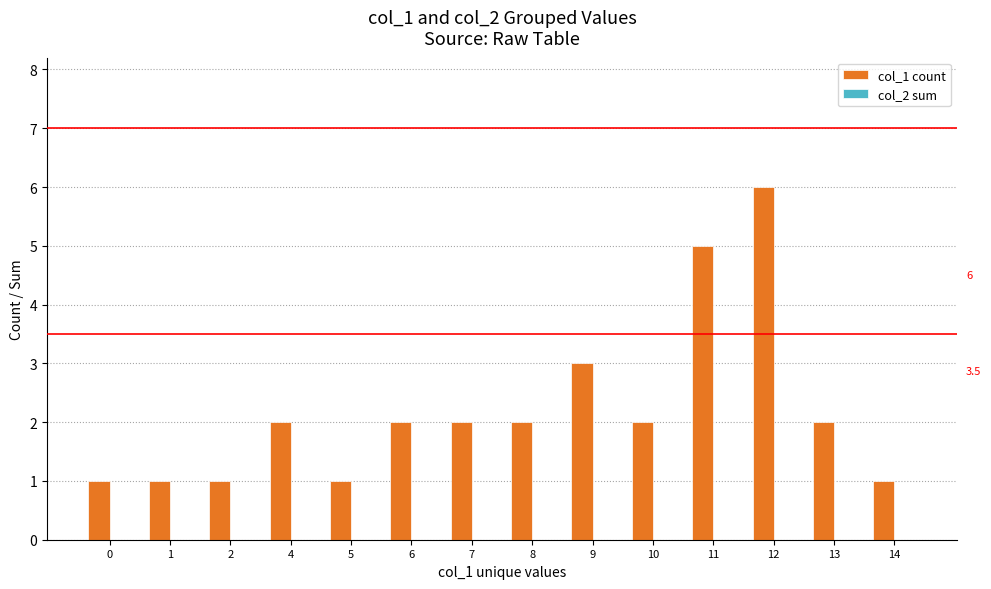

What is the maximum value shown in the chart?

6